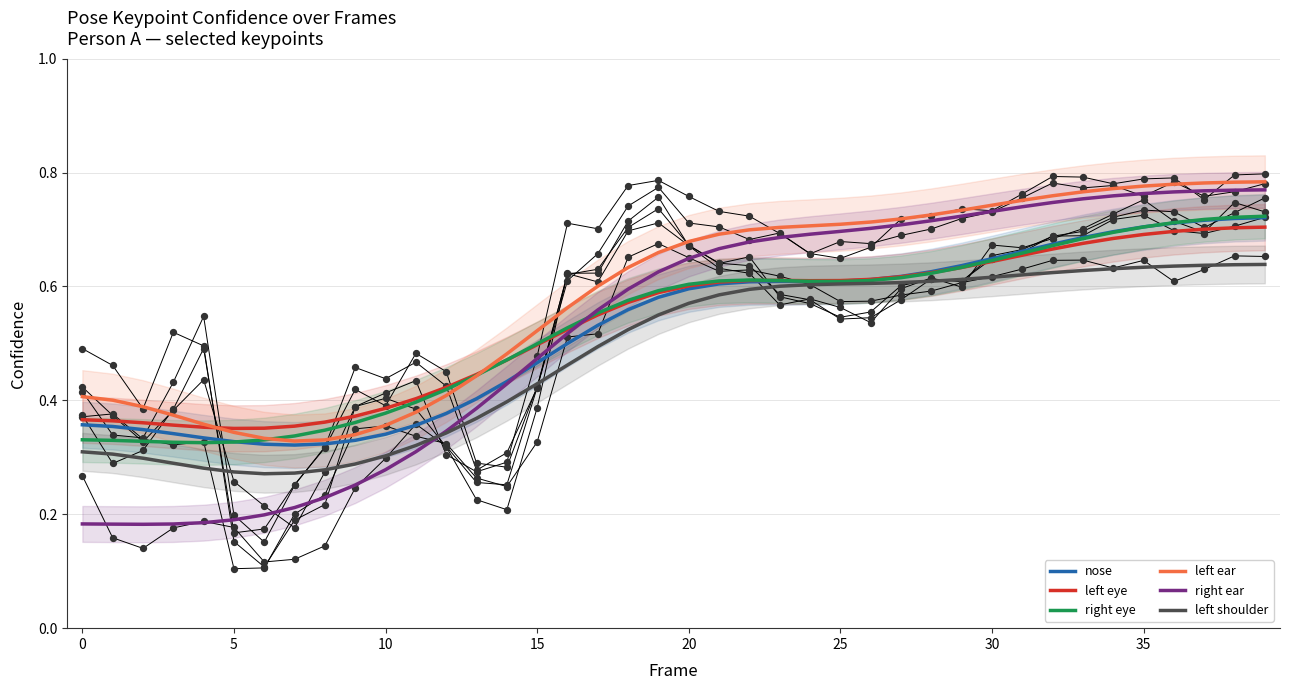

At how many categories does at least one series exceed 0?

40